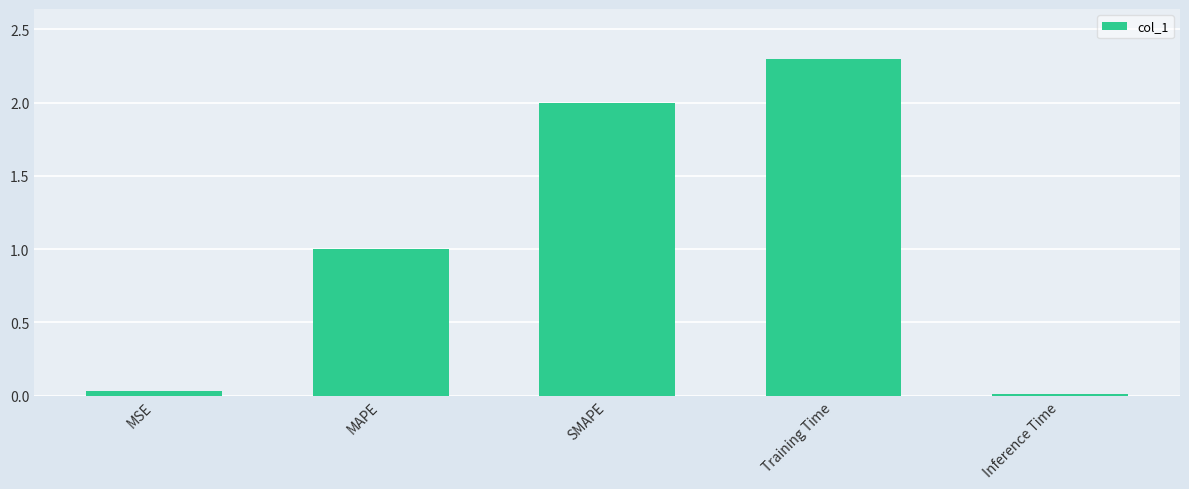

Count the number of categories in the chart.

5